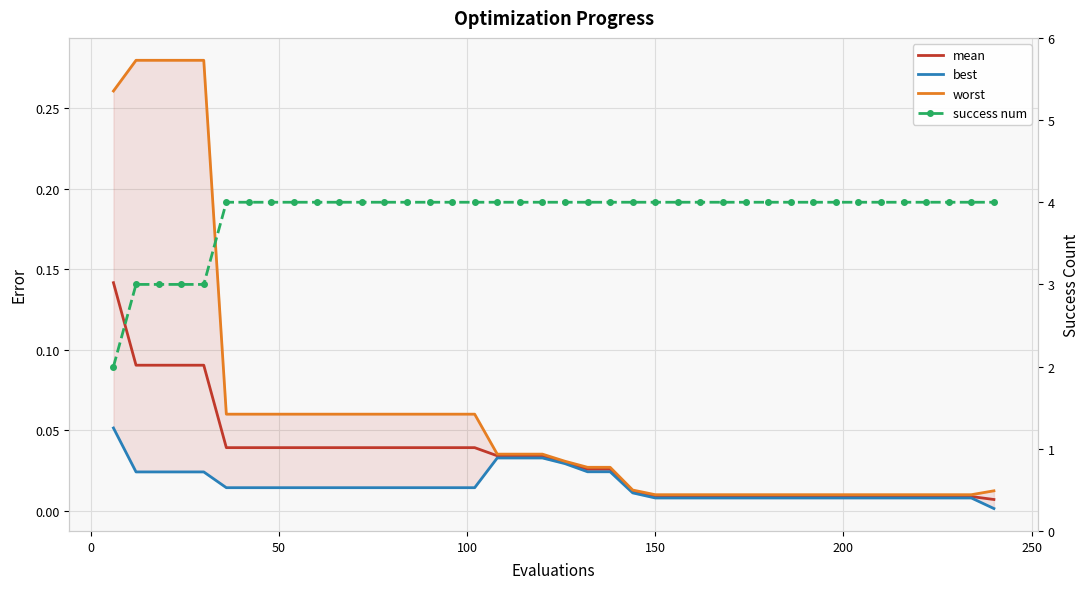

True or false: best has more than 0 points higher than both neighbors.

False